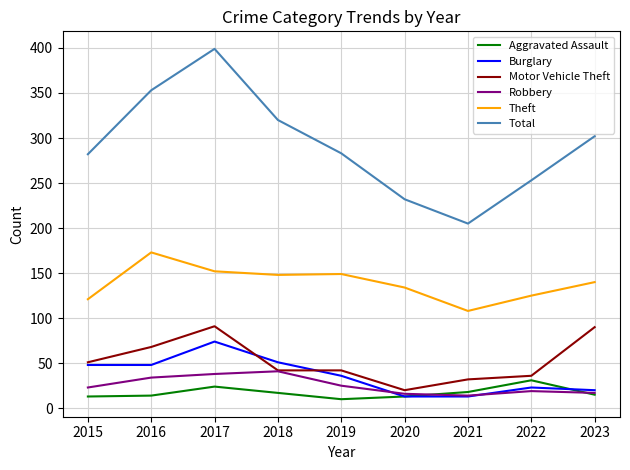

Which series has the largest total across all categories?

Total